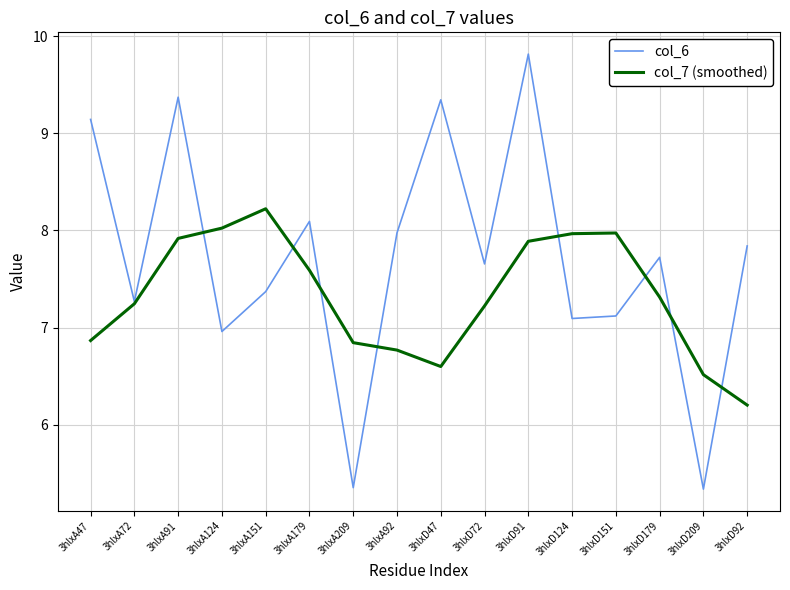

What position from the right is 3hlxD92?

1